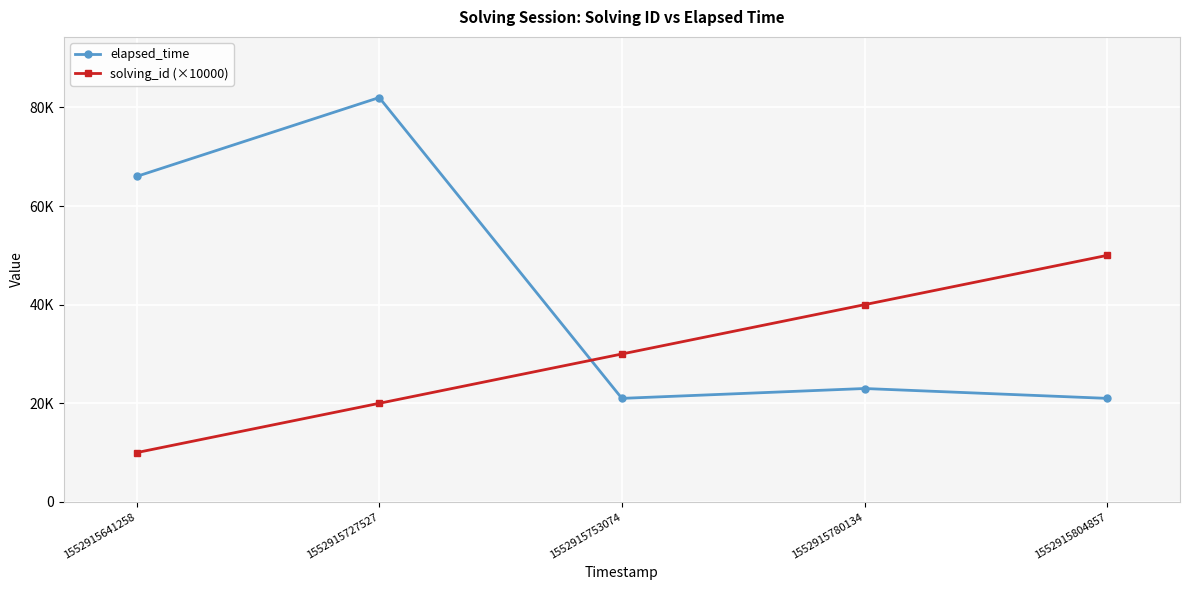

The value of solving_id (×10000) at 1552915780134 is 40000. True or false?

True